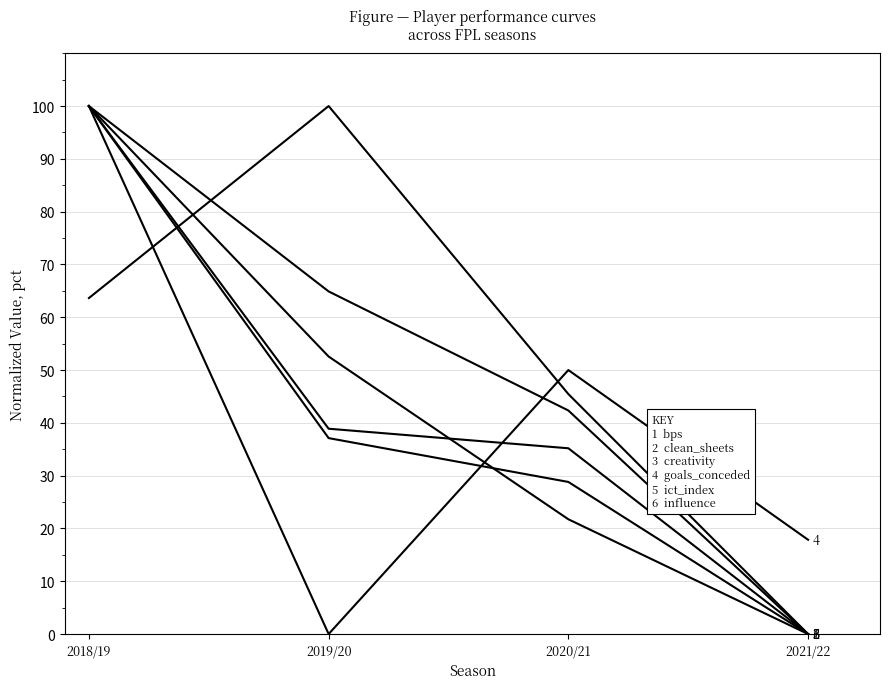

How many lines are shown in the chart?

6